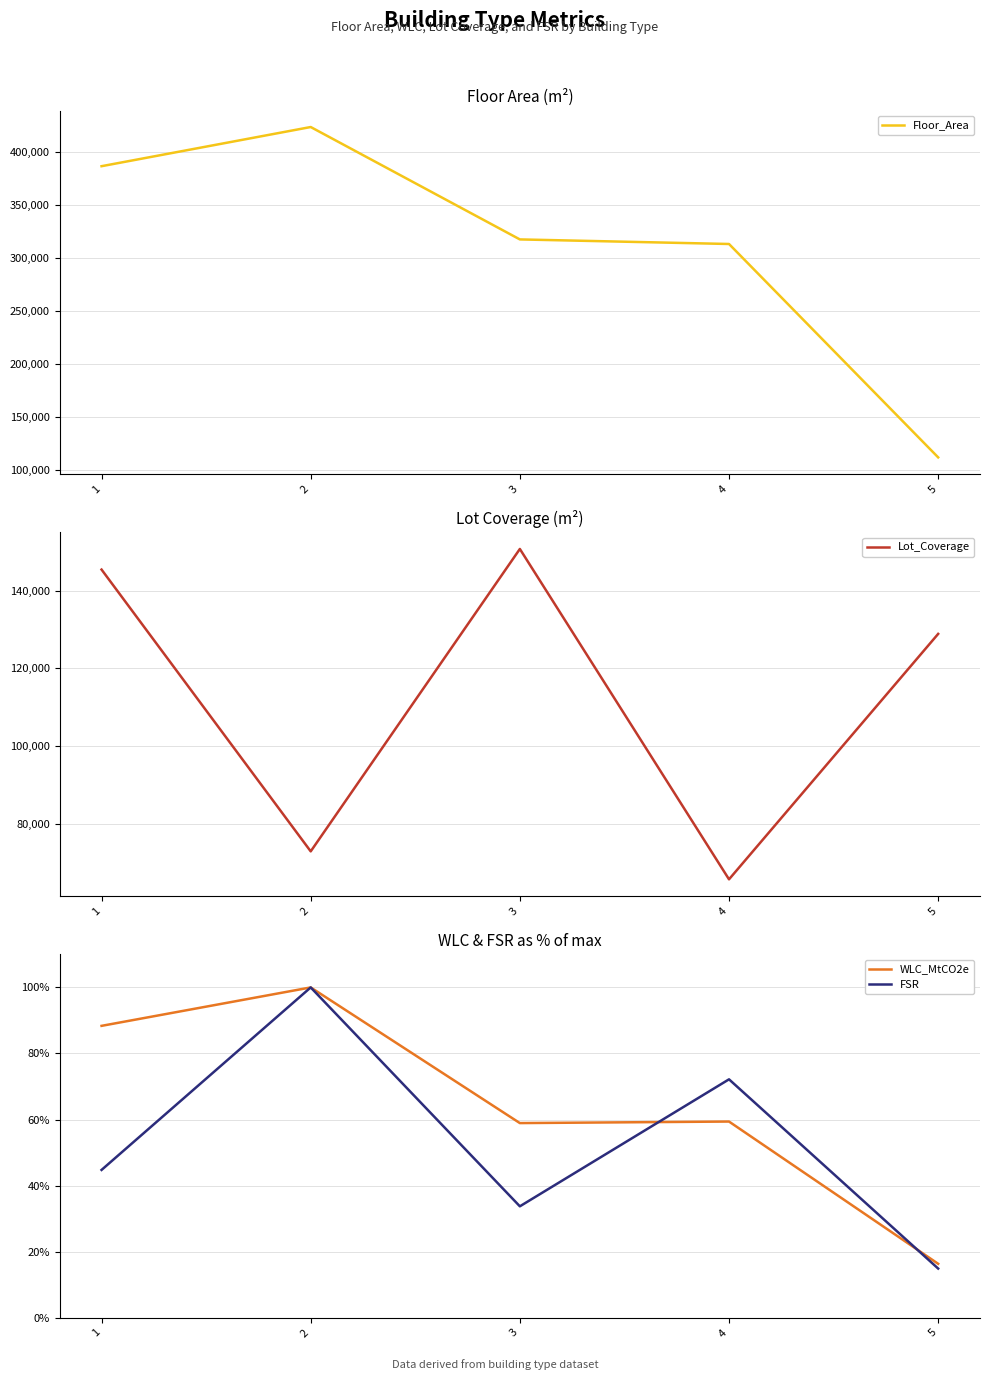

Is the value of WLC_MtCO2e at 5 greater than the value of FSR at 5?

Yes